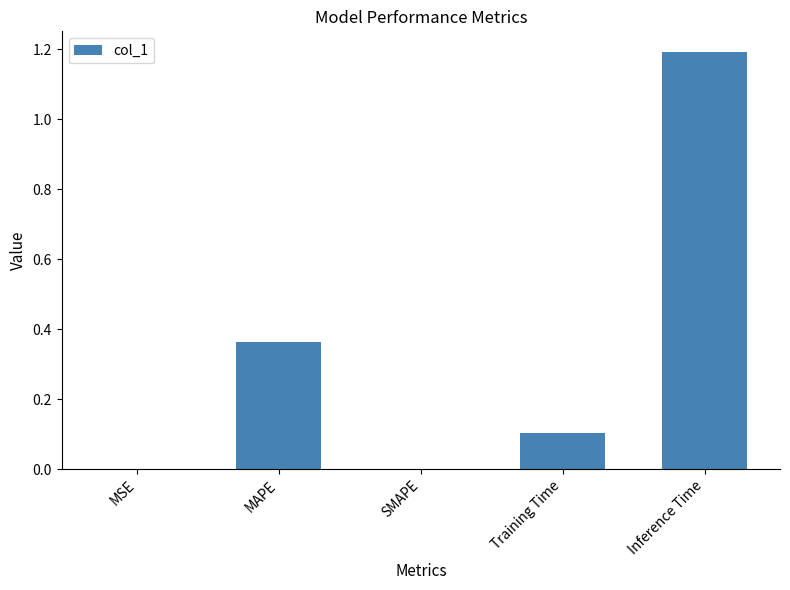

What is the sum of the values at Training Time and MAPE?

0.5